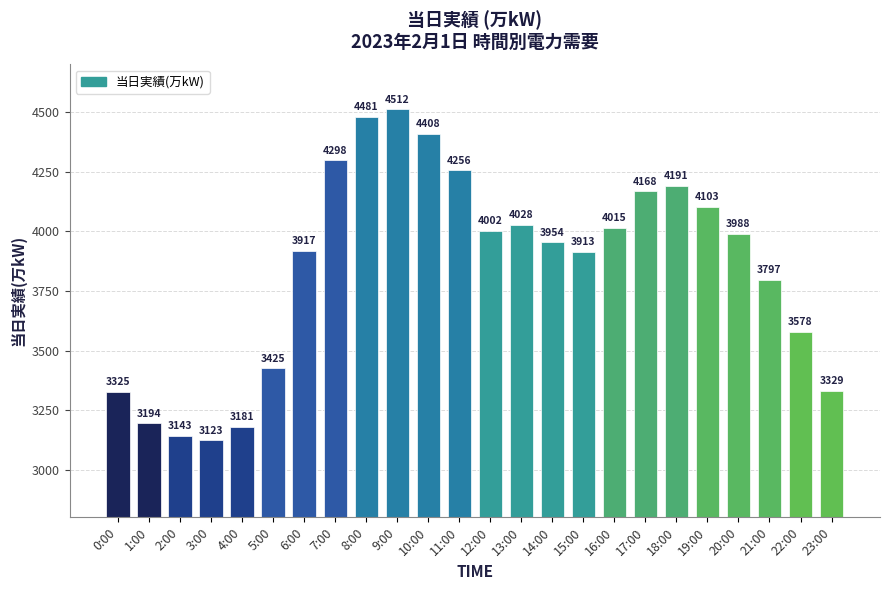

What is the ratio of the value at 15:00 to the value at 8:00?

0.9